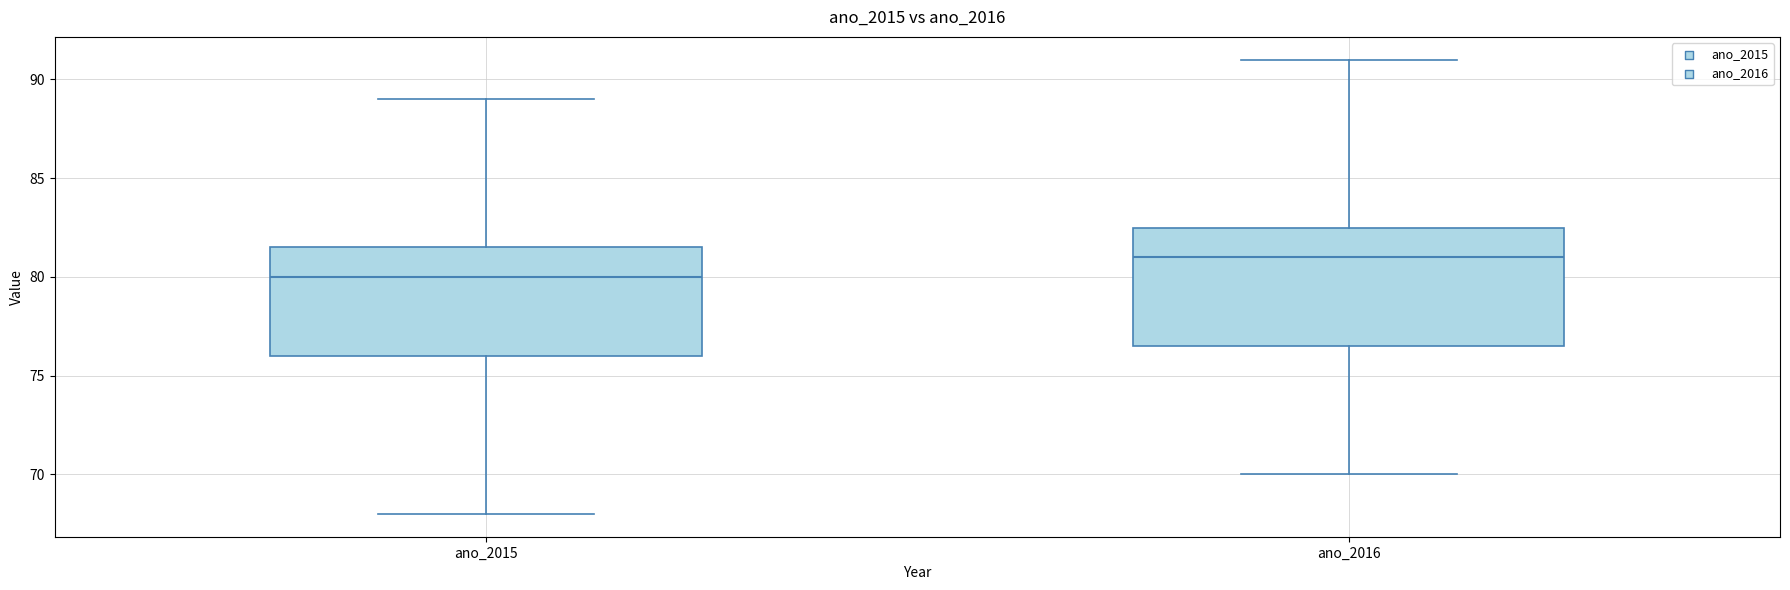

Which box's median line is the lowest?

ano_2015